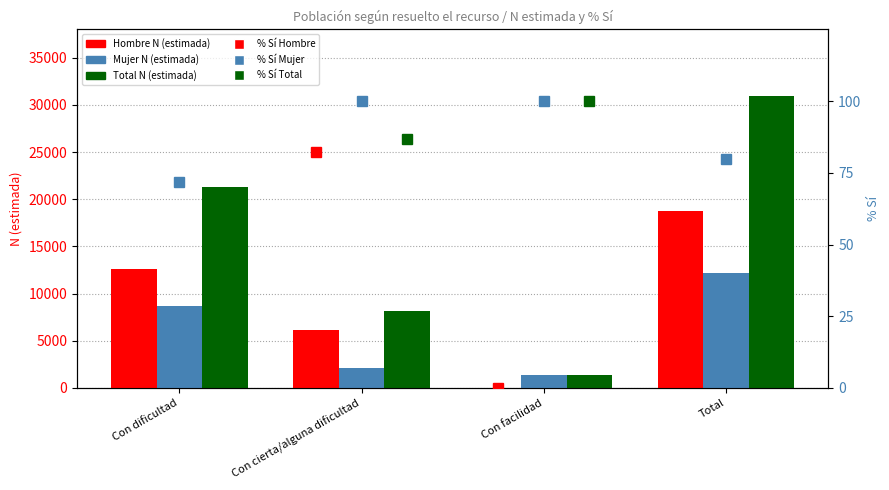

What is the difference between the maximum and minimum values in the % Sí Hombre series?

82.4